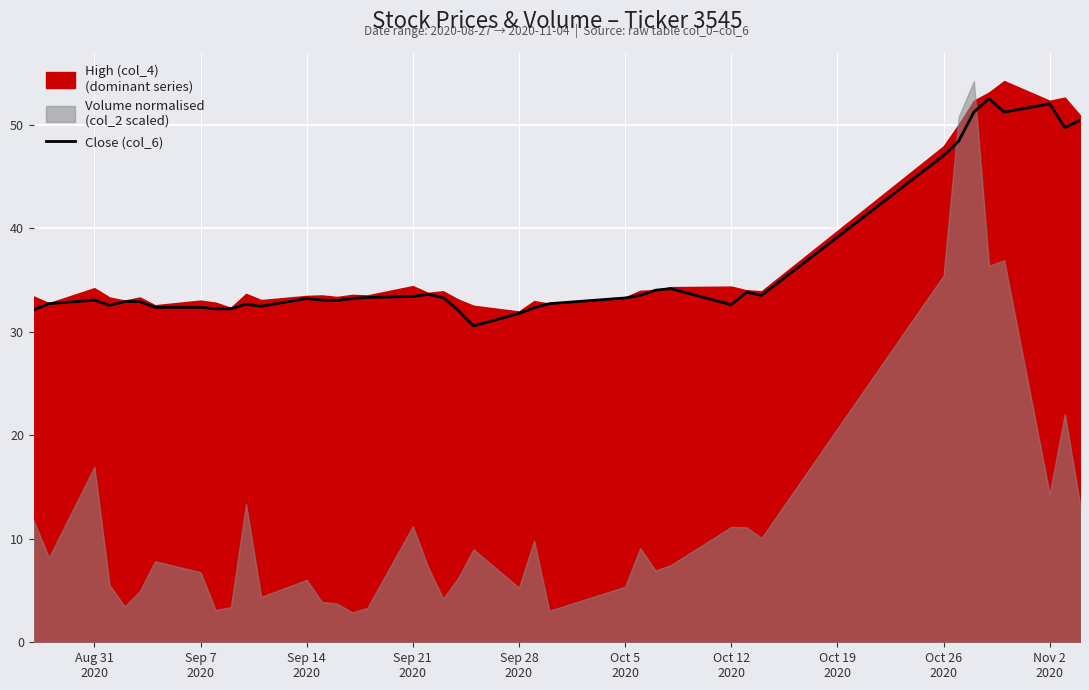

How many points are lower than both their immediate neighbors (excluding endpoints)?

8